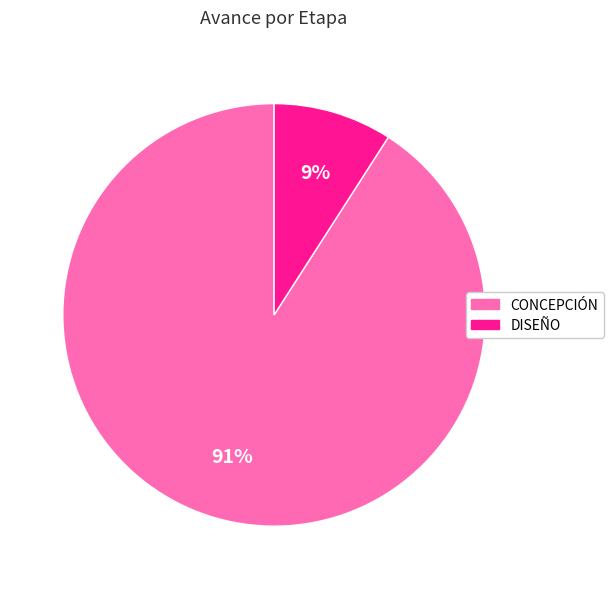

To the nearest percent, what is the difference between the largest and smallest slice percentages?

82%